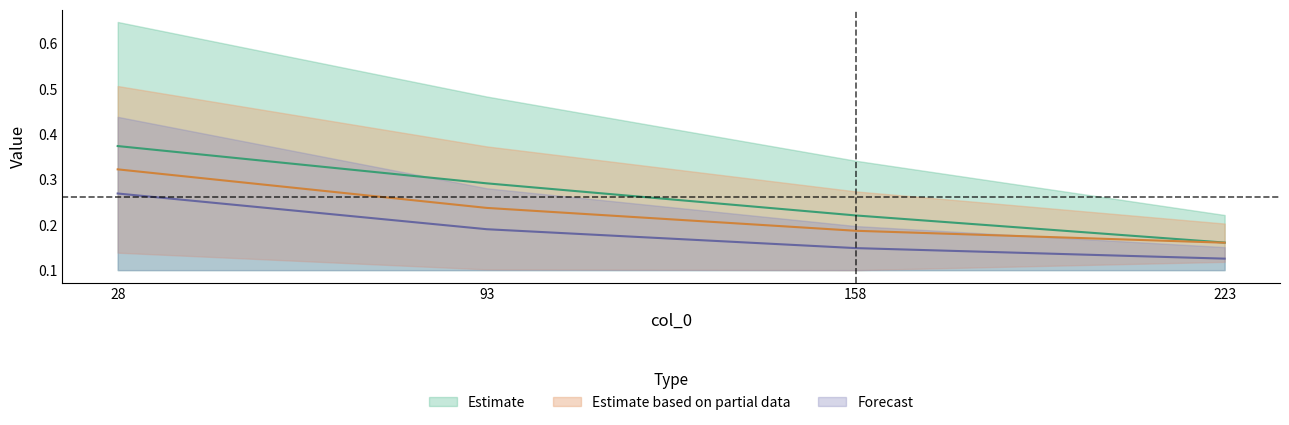

Where is 4200 nearest to the value 0?

223